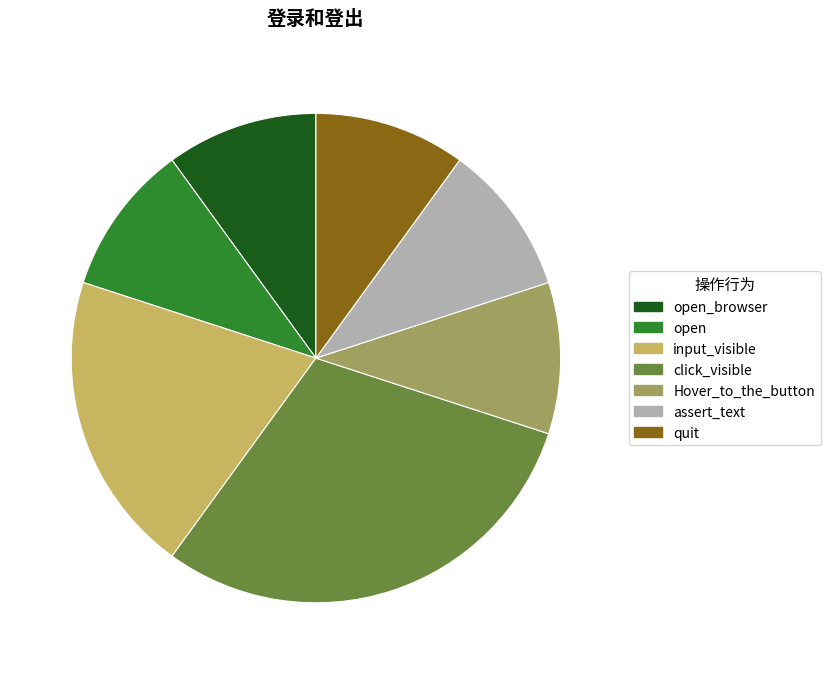

Is the sum of input_visible and quit greater than half?

No